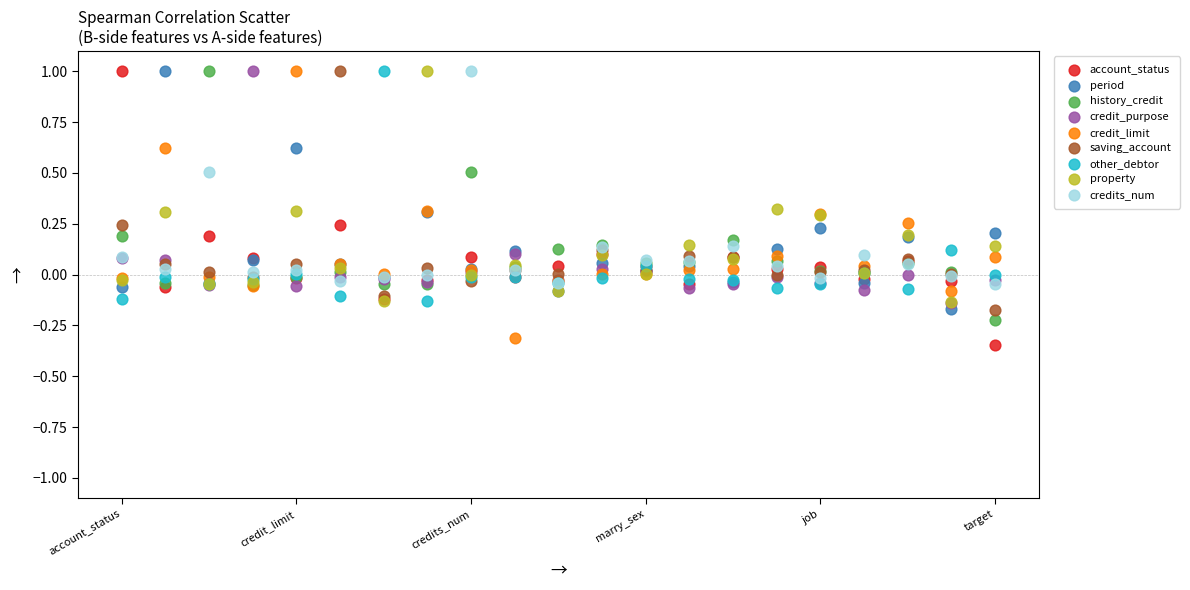

What are all the series names shown in the legend?

account_status, period, history_credit, credit_purpose, credit_limit, saving_account, other_debtor, property, credits_num